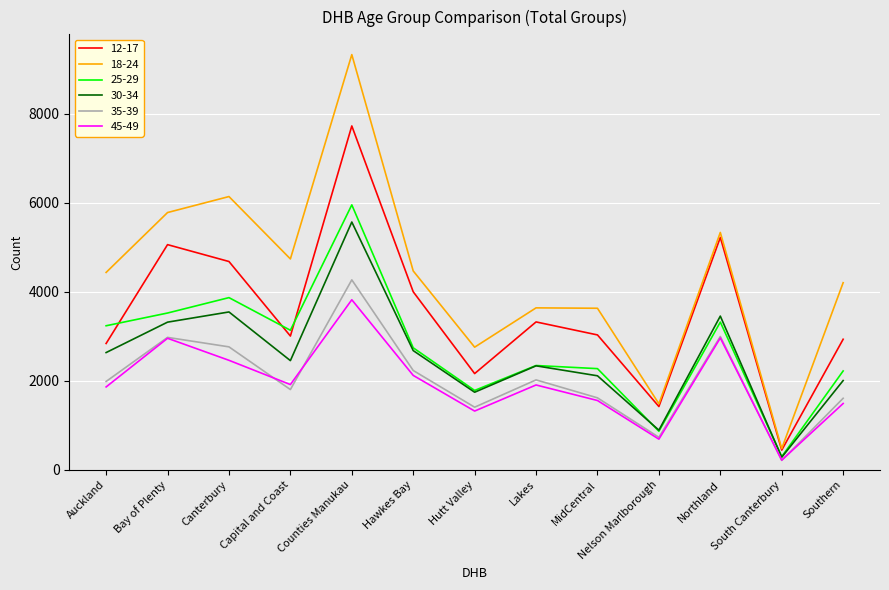

The 12-17 series shows 5223 at Northland. True or false?

True